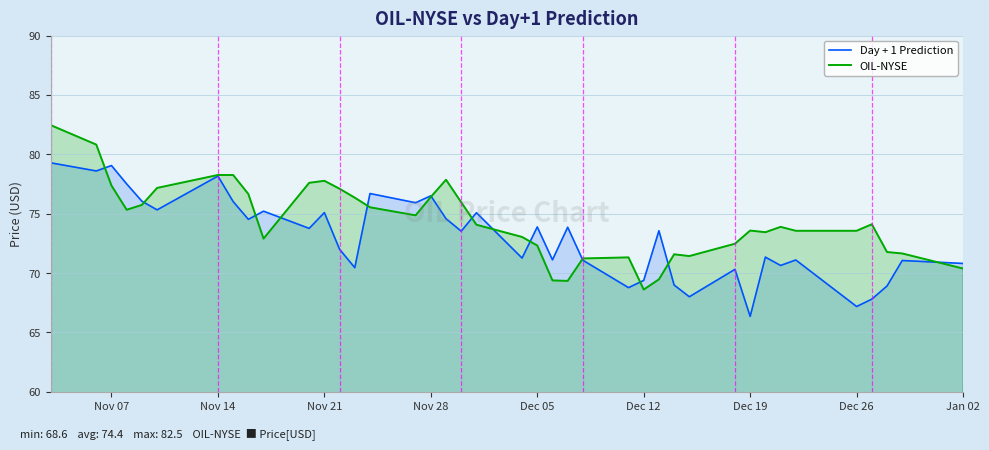

True or false: Day + 1 Prediction has a value of 87.7 at Dec 19.

False